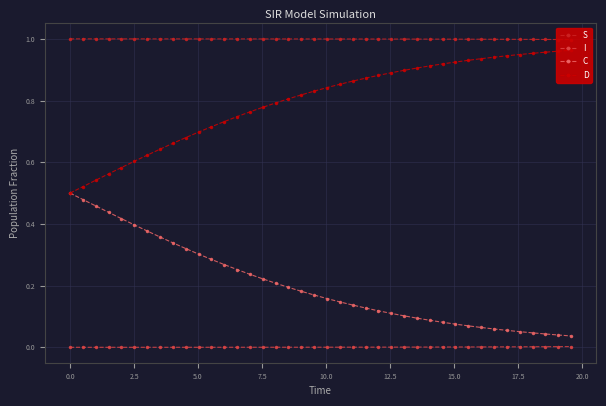

True or false: C and I intersect in this chart.

False